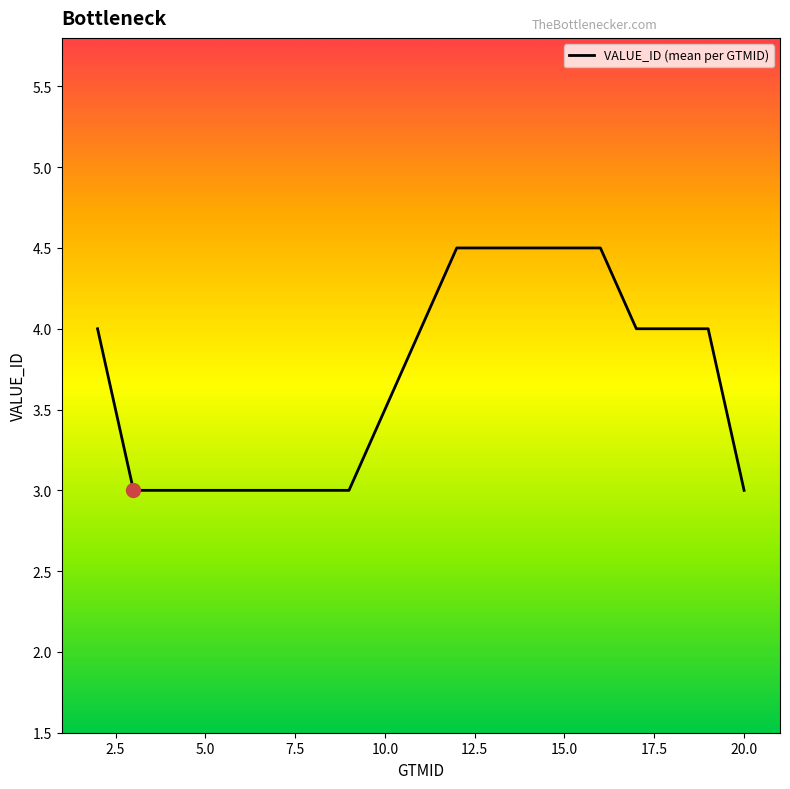

What is the maximum value shown in the chart?

4.5